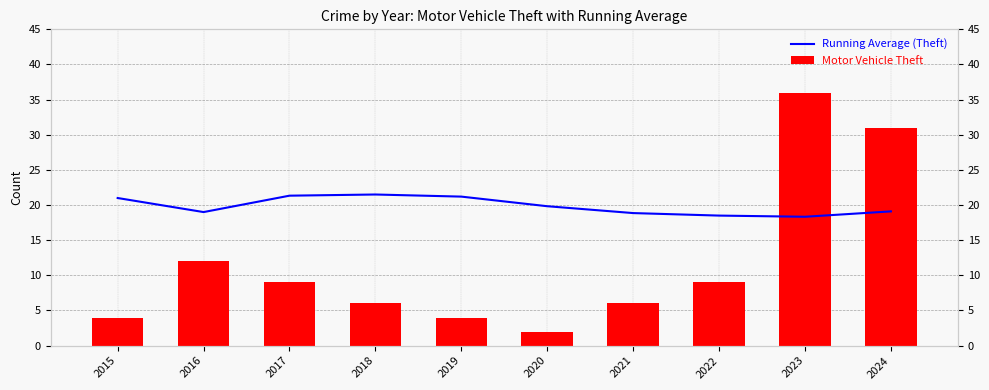

What is the difference between the second highest and minimum values in the Running Average (Theft) series?

3.0